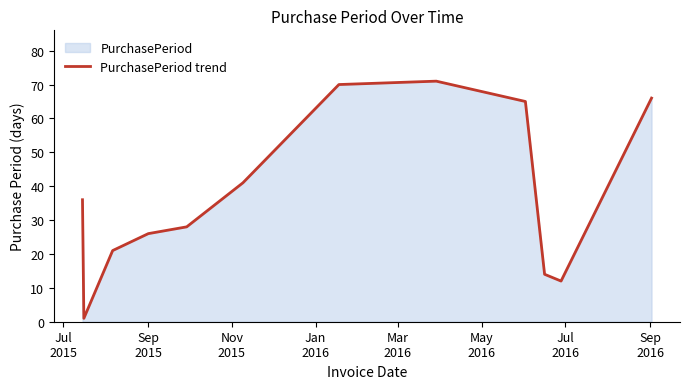

How many lines are shown in the chart?

1